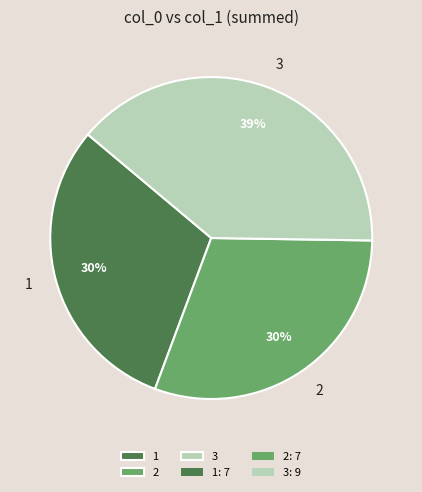

Between 2 and 3, which is larger?

3